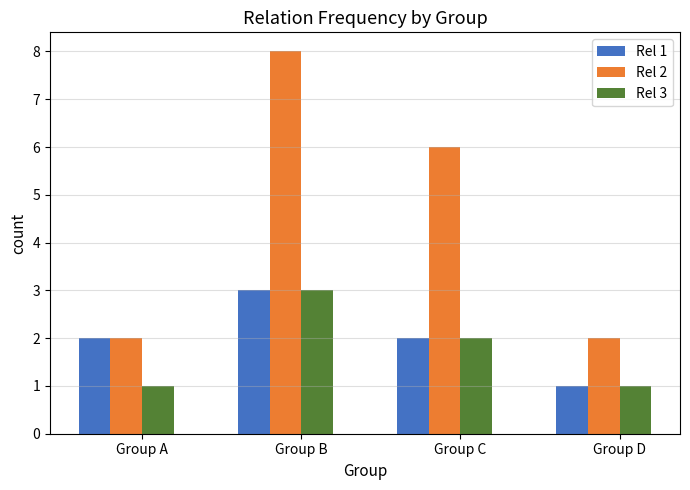

What is the sum of the Rel 2 values at Group B and Group D?

10